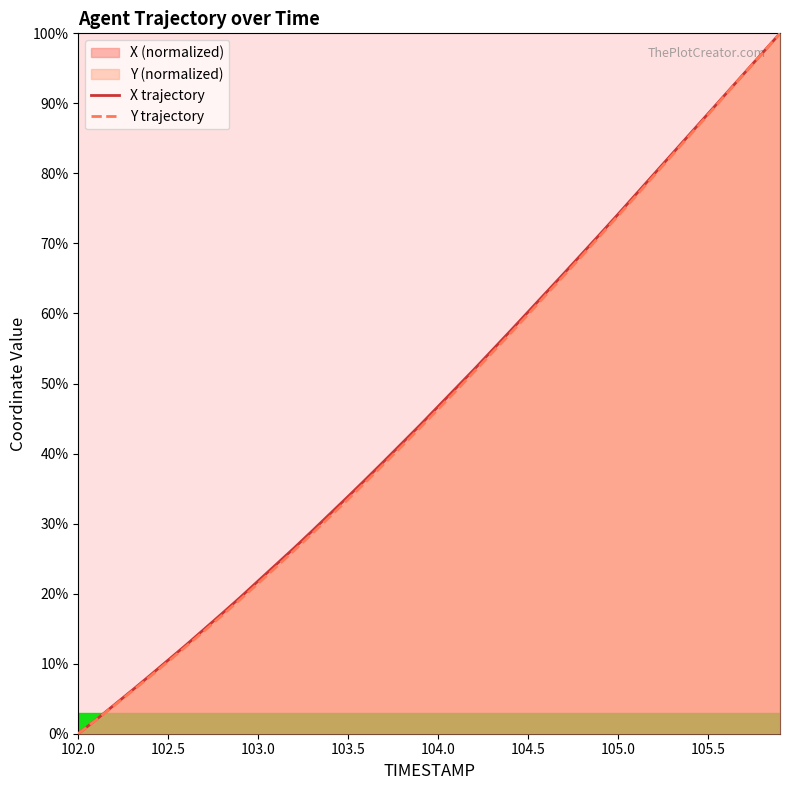

What is the total value across all series at 102.5?

20.8